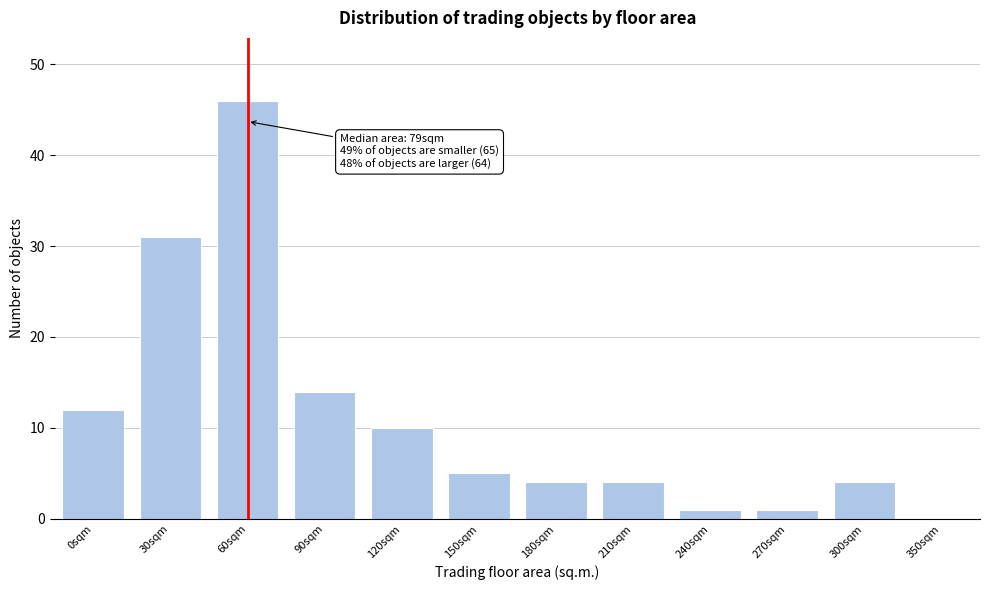

Reading right to left, transcribe all the data shown in this chart.

350sqm=0	300sqm=4	270sqm=1	240sqm=1	210sqm=4	180sqm=4	150sqm=5	120sqm=10	90sqm=14	60sqm=46	30sqm=31	0sqm=12